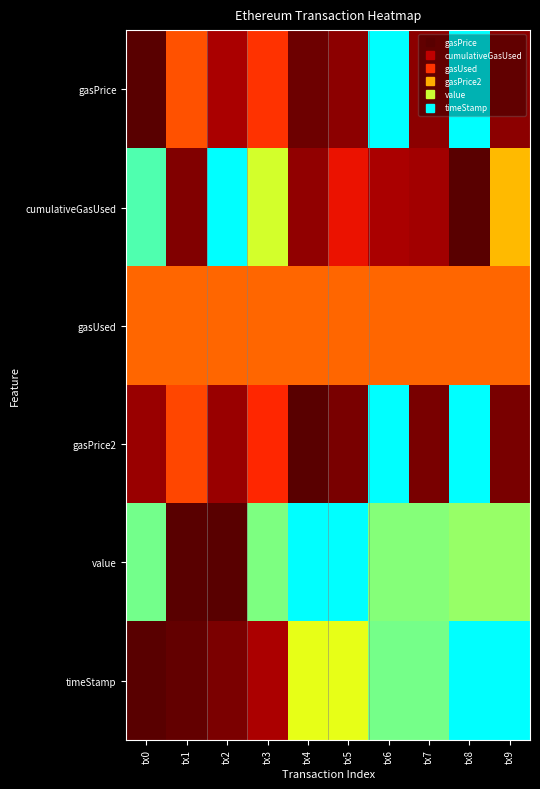

Reading left to right, what are all the values shown in this chart?

gasPrice: tx0=0.0	tx1=0.5	tx2=0.2	tx3=0.4	tx4=0.0	tx5=0.1	tx6=1.0	tx7=0.1	tx8=1.0	tx9=0.1
cumulativeGasUsed: tx0=0.9	tx1=0.1	tx2=1.0	tx3=0.8	tx4=0.1	tx5=0.3	tx6=0.2	tx7=0.1	tx8=0.0	tx9=0.6
gasUsed: tx0=0.5	tx1=0.5	tx2=0.5	tx3=0.5	tx4=0.5	tx5=0.5	tx6=0.5	tx7=0.5	tx8=0.5	tx9=0.5
gasPrice2: tx0=0.1	tx1=0.4	tx2=0.1	tx3=0.4	tx4=0.0	tx5=0.1	tx6=1.0	tx7=0.1	tx8=1.0	tx9=0.1
value: tx0=0.9	tx1=0.0	tx2=0.0	tx3=0.9	tx4=1.0	tx5=1.0	tx6=0.9	tx7=0.9	tx8=0.9	tx9=0.9
timeStamp: tx0=0.0	tx1=0.0	tx2=0.1	tx3=0.2	tx4=0.8	tx5=0.8	tx6=0.9	tx7=0.9	tx8=1.0	tx9=1.0